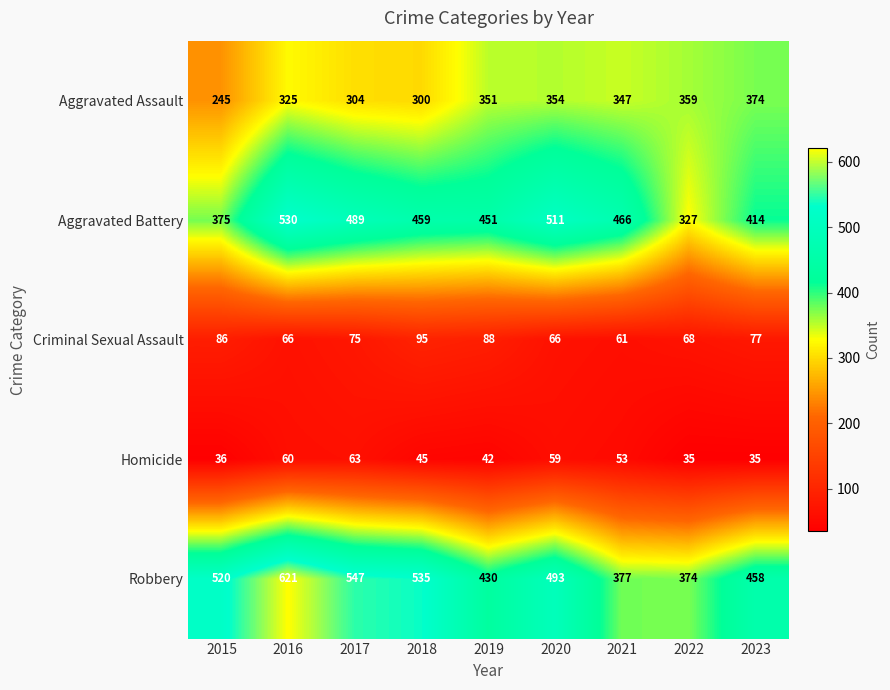

Which series changed the most between 2019 and 2023?

Aggravated Battery